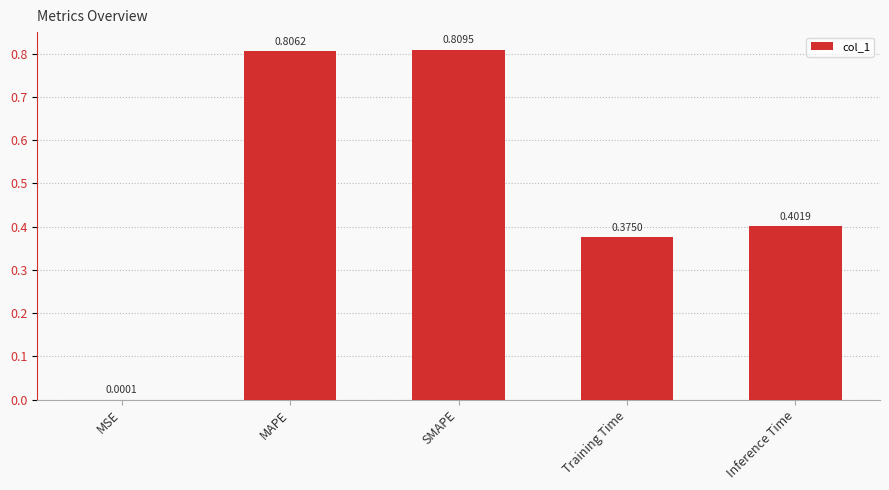

True or false: the data shows 0.1 at Training Time.

False